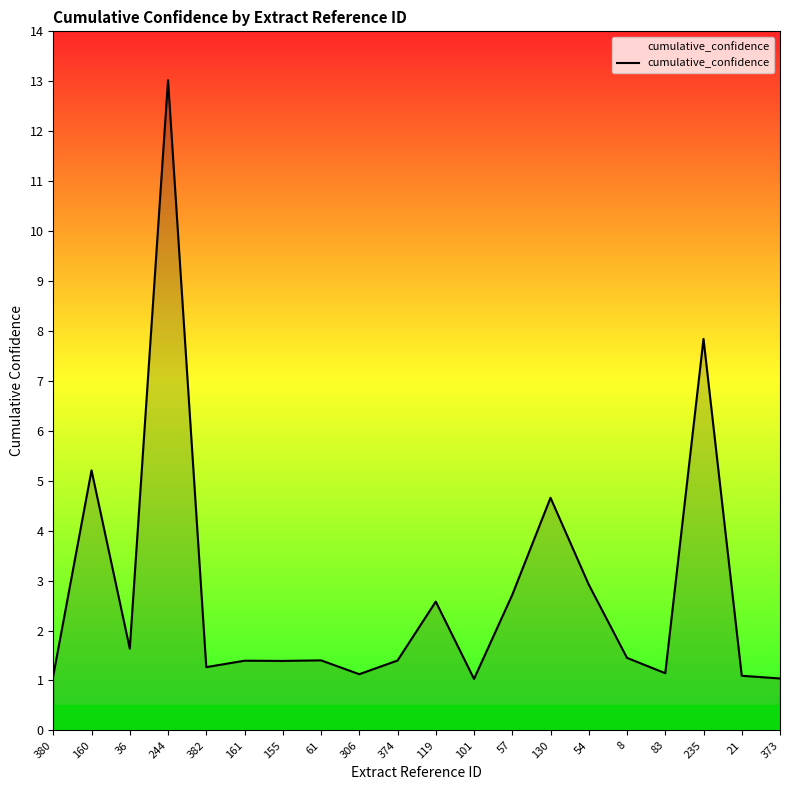

The value at 21 is 1.6. True or false?

False